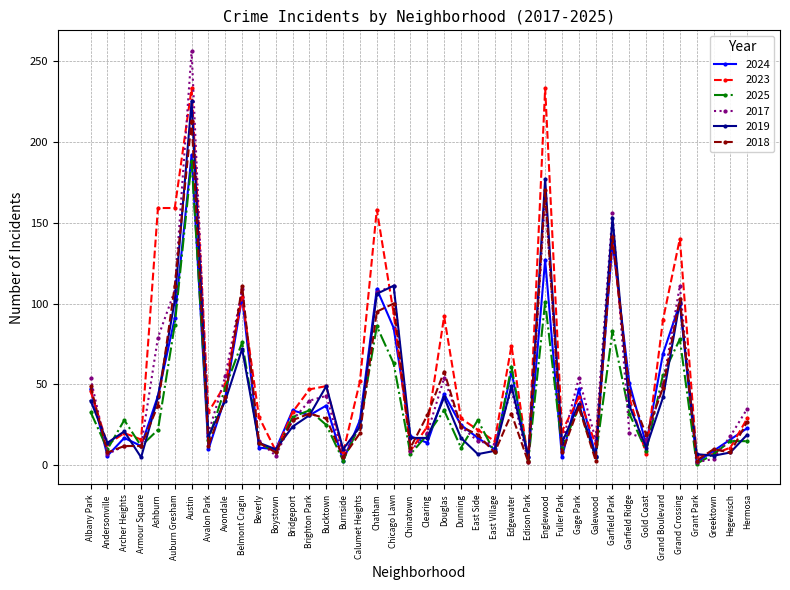

The 2018 series shows 12 at Archer Heights. True or false?

True